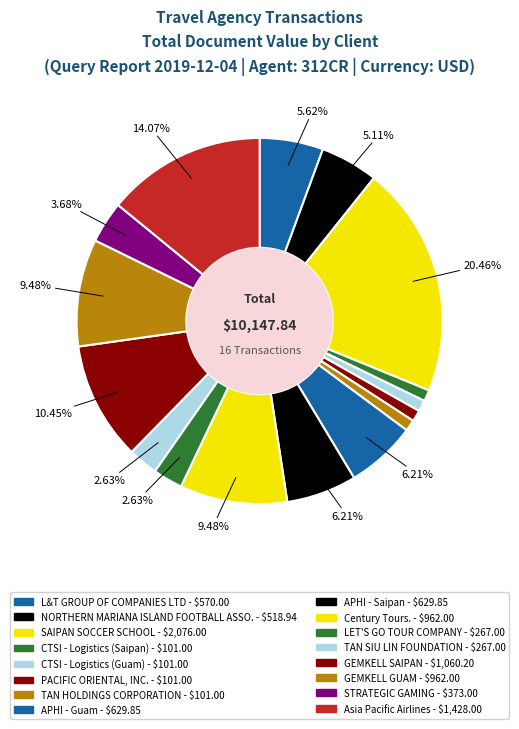

Count the number of slices in the pie.

16